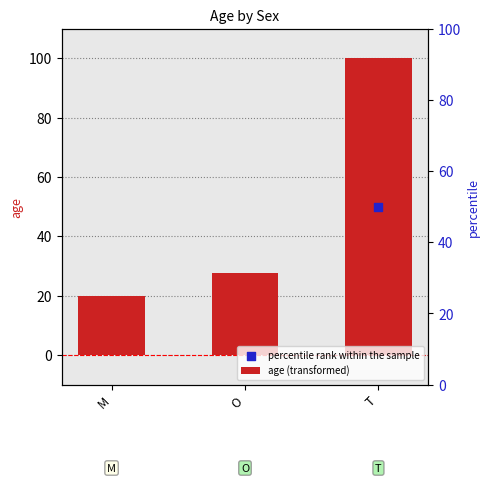

At how many categories does at least one series exceed 41?

1